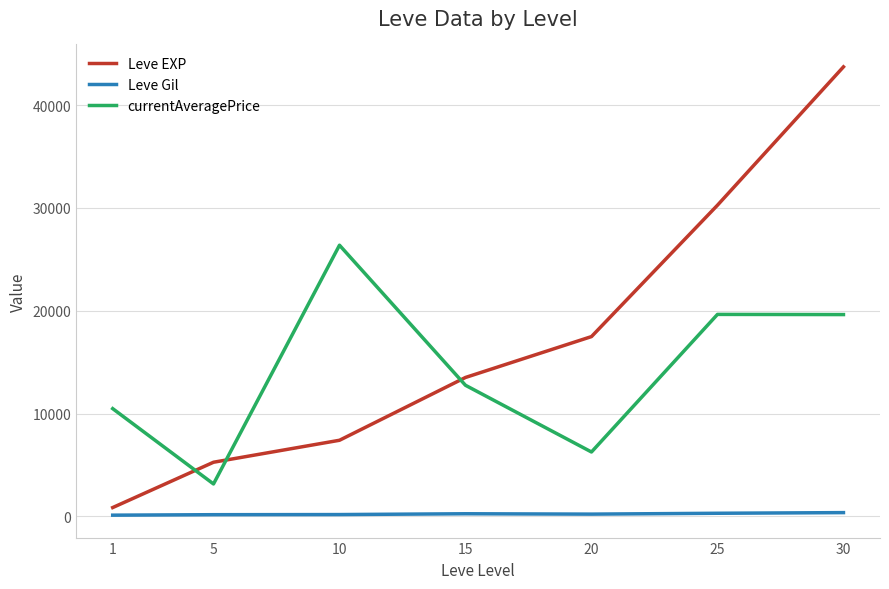

At which label does Leve EXP reach its minimum?

1